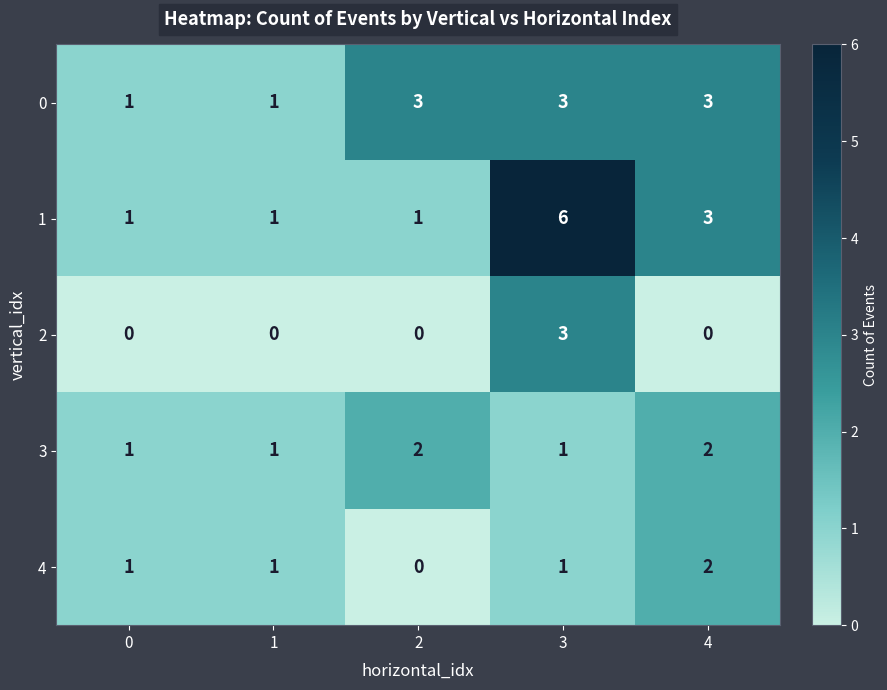

What is the sum of the 3 values at 1 and 4?

3